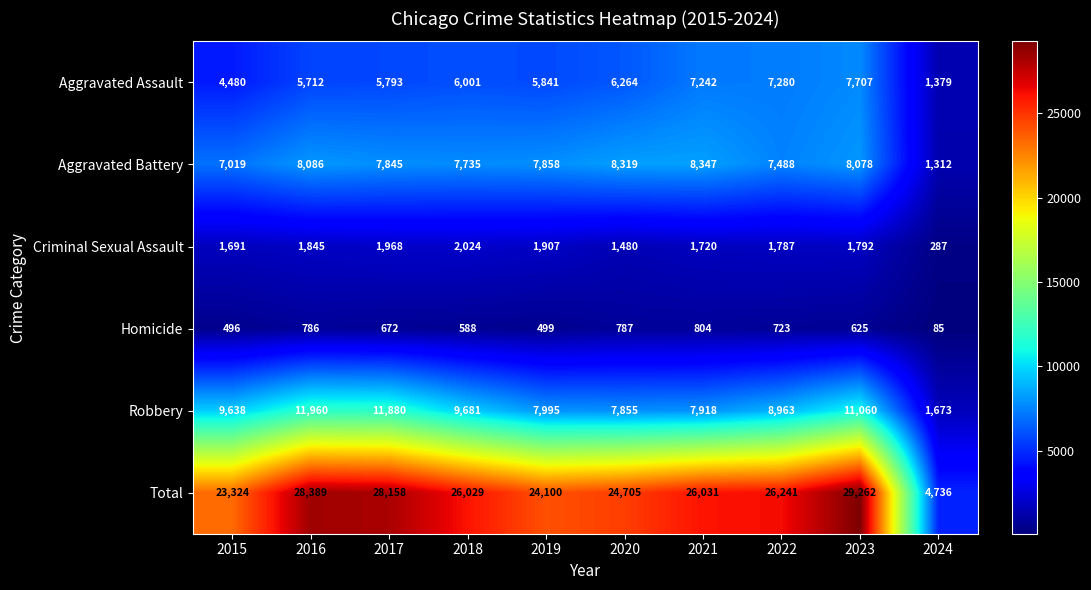

Which series has the widest spread of values?

Total